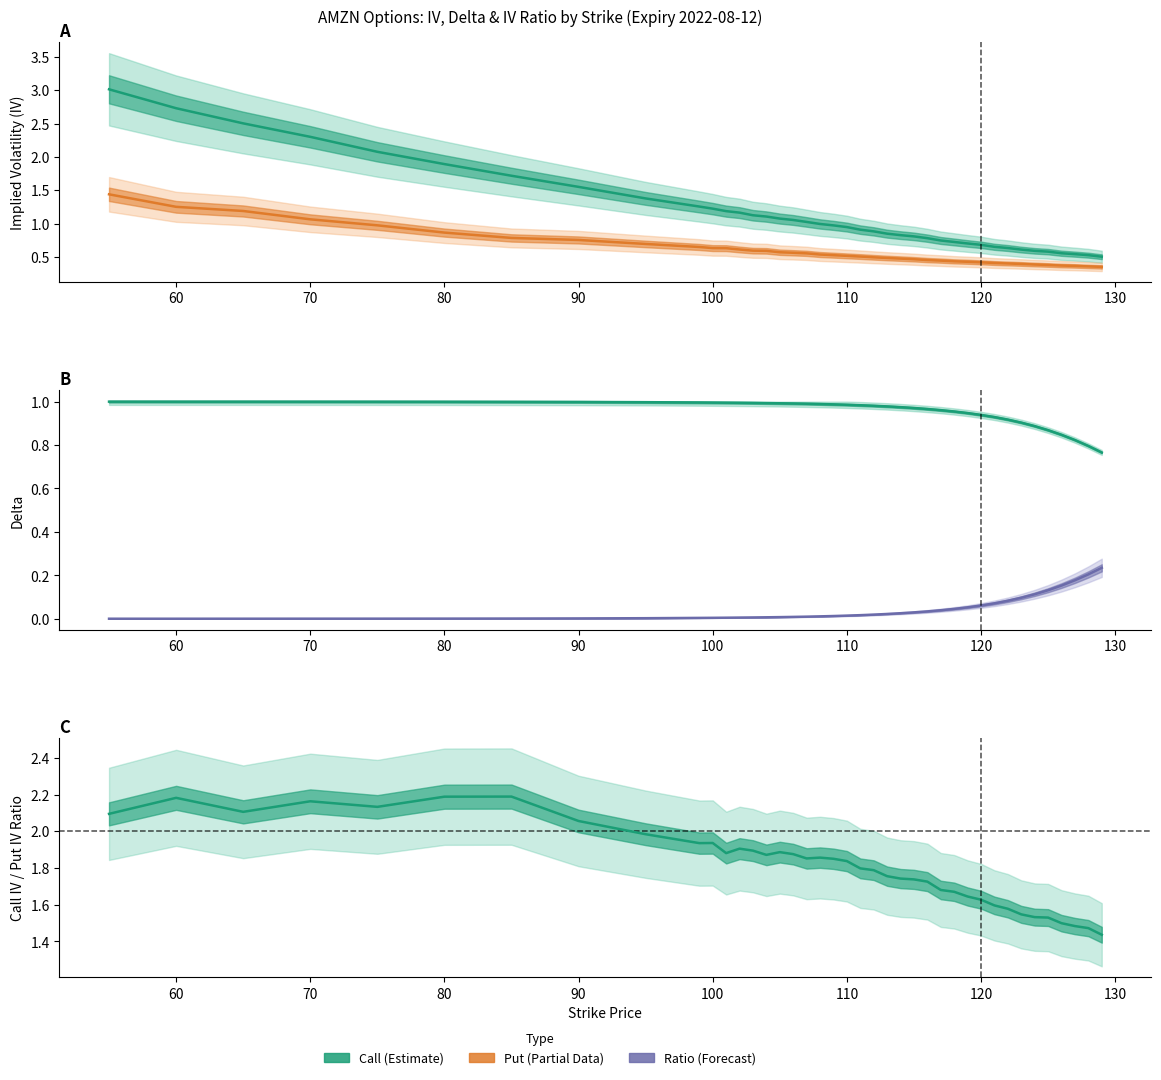

The value of call_iv at 99 is 0.4. True or false?

False